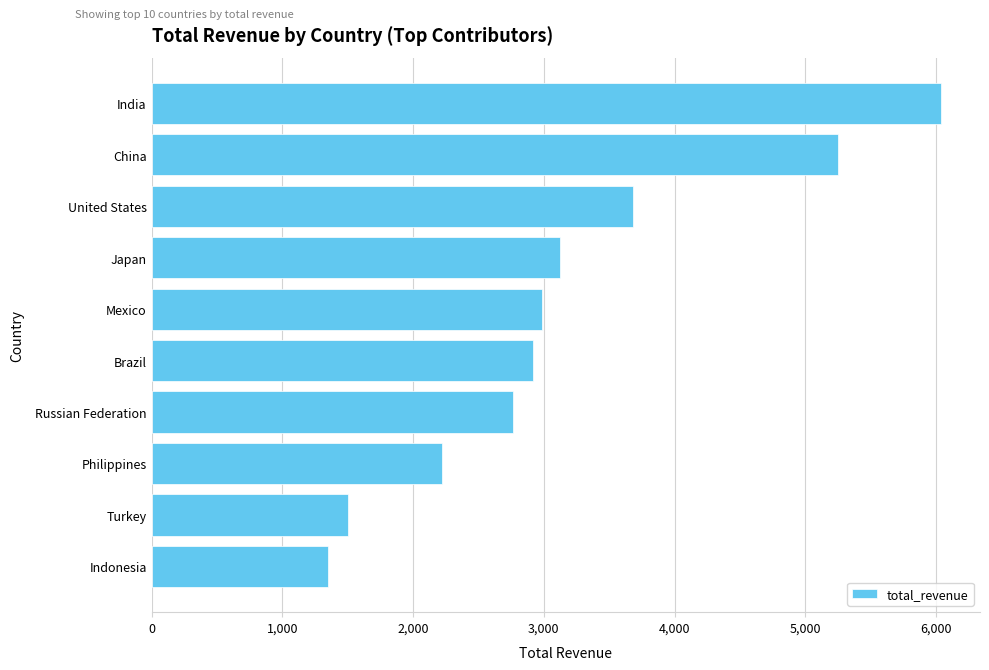

How many distinct data groups are displayed?

1